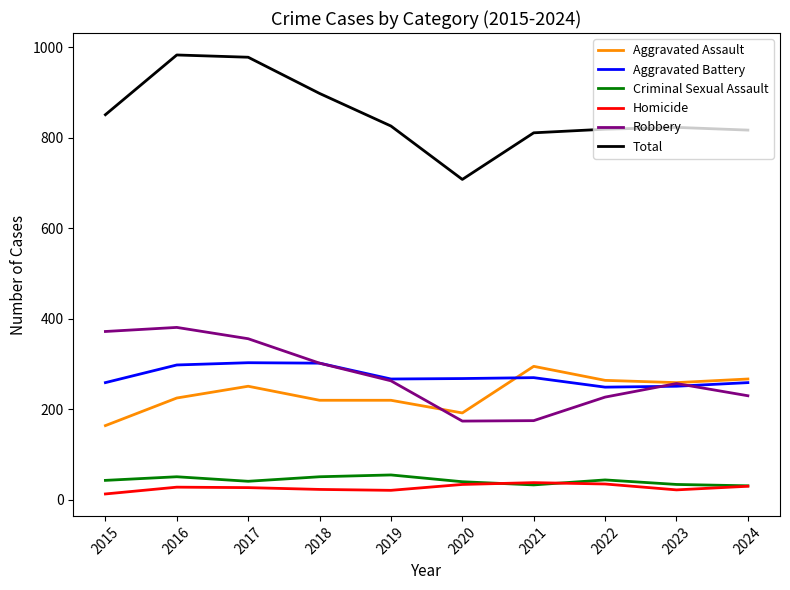

Is this an area chart (filled region under the line)?

No